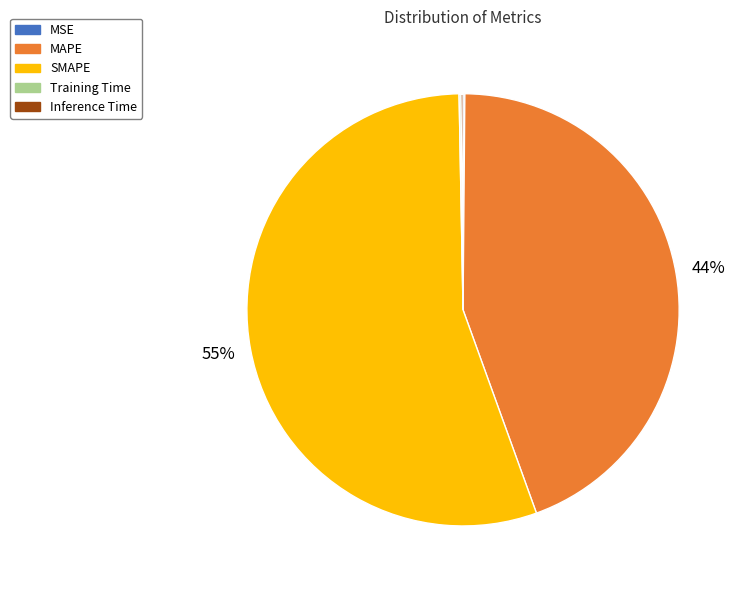

To the nearest percent, what portion does MAPE represent?

44%